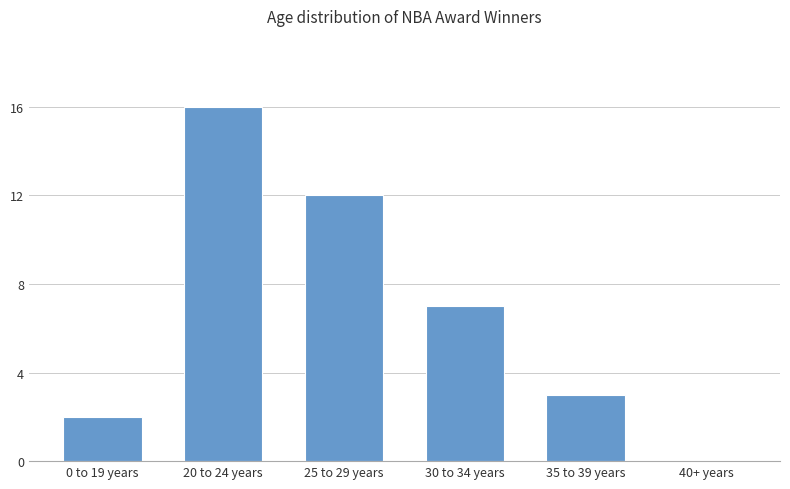

Reading left to right, extract all data points from this chart.

0 to 19 years=2	20 to 24 years=16	25 to 29 years=12	30 to 34 years=7	35 to 39 years=3	40+ years=0